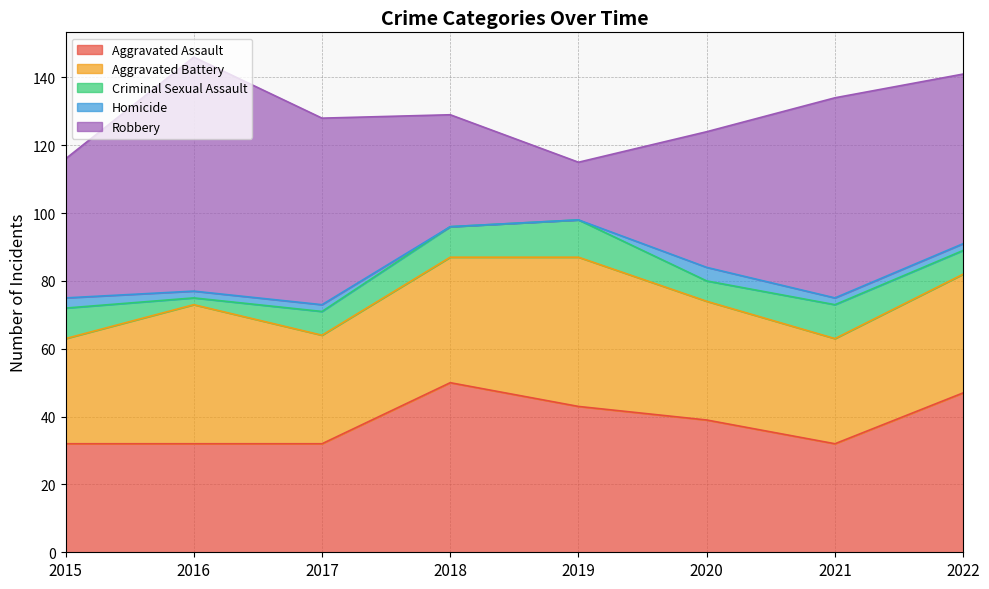

Reading left to right, extract all data points from this chart.

Aggravated Assault: 2015=32	2016=32	2017=32	2018=50	2019=43	2020=39	2021=32	2022=47
Aggravated Battery: 2015=31	2016=41	2017=32	2018=37	2019=44	2020=35	2021=31	2022=35
Criminal Sexual Assault: 2015=9	2016=2	2017=7	2018=9	2019=11	2020=6	2021=10	2022=7
Homicide: 2015=3	2016=2	2017=2	2018=0	2019=0	2020=4	2021=2	2022=2
Robbery: 2015=41	2016=69	2017=55	2018=33	2019=17	2020=40	2021=59	2022=50